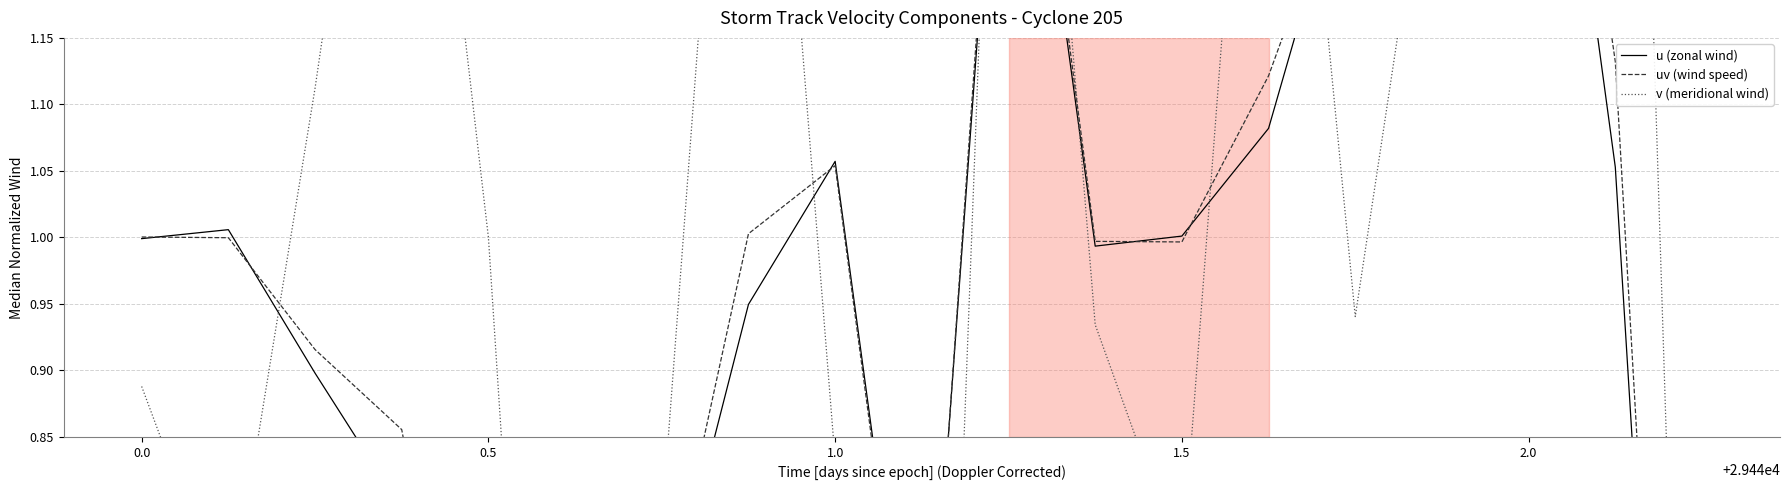

Reading left to right, what are all the values shown in this chart?

u (zonal wind): 1.0	1.0	0.9	0.8	0.5	0.7	0.7	0.9	1.1	0.6	1.5	1.0	1.0	1.1	1.3	1.3	1.5	1.1	0.0
uv (wind speed): 1.0	1.0	0.9	0.9	0.5	0.7	0.7	1.0	1.1	0.6	1.5	1.0	1.0	1.1	1.3	1.3	1.6	1.1	0.0
v (meridional wind): 0.9	0.7	1.1	1.6	1.0	0.0	0.8	1.7	0.8	0.0	1.7	0.9	0.8	1.6	0.9	1.4	2.2	2.1	0.0